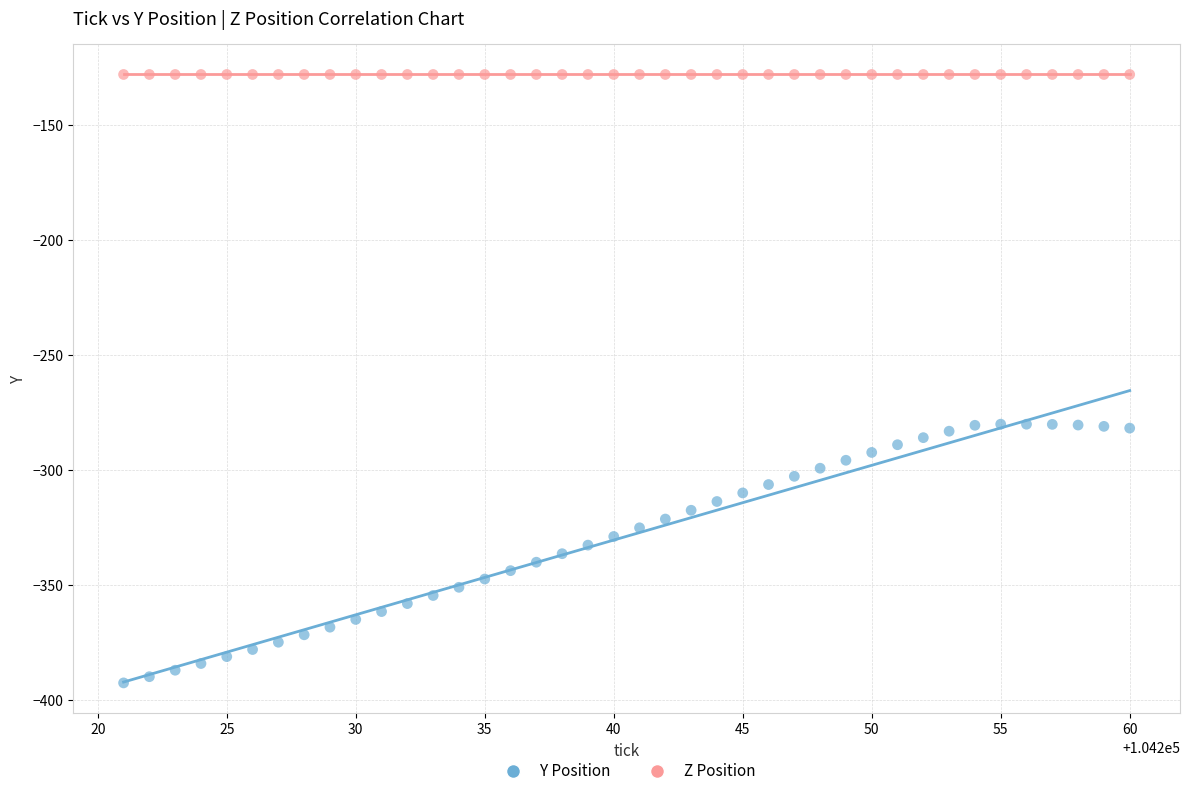

What are all the series names shown in the legend?

Y Position, Z Position